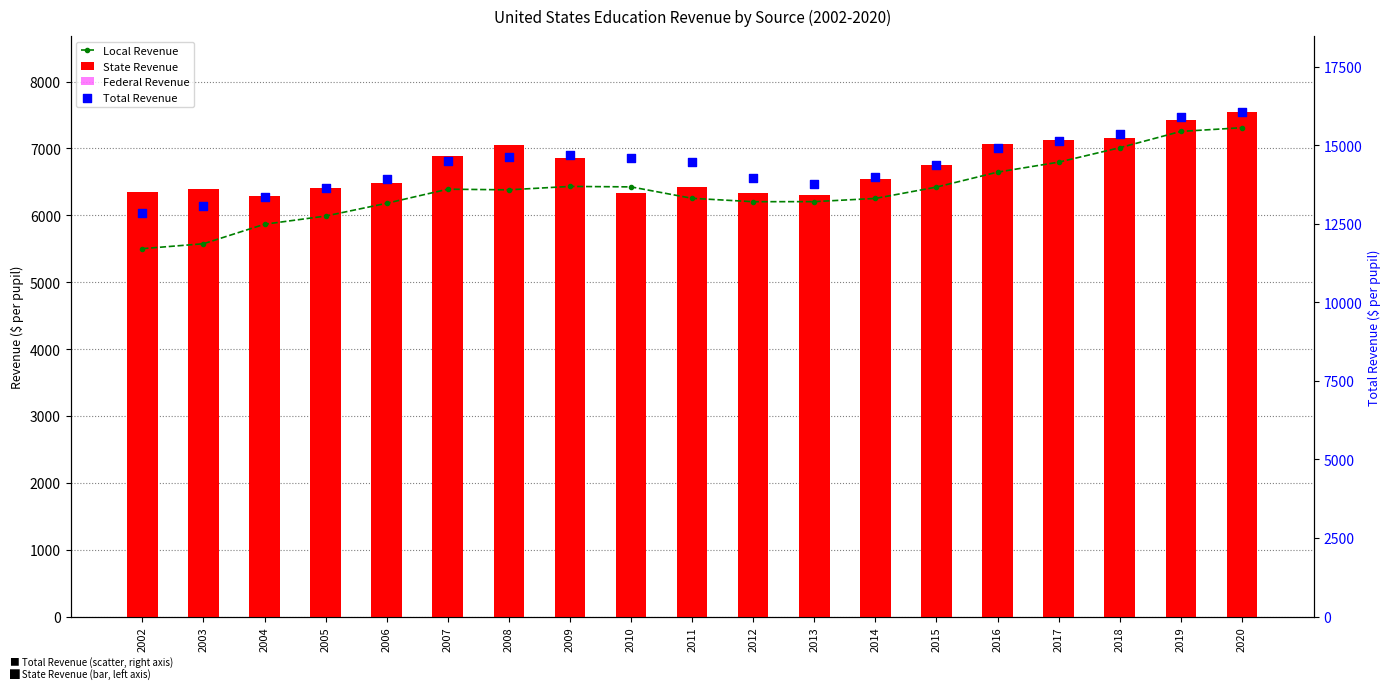

At how many categories does at least one series exceed 15481?

2